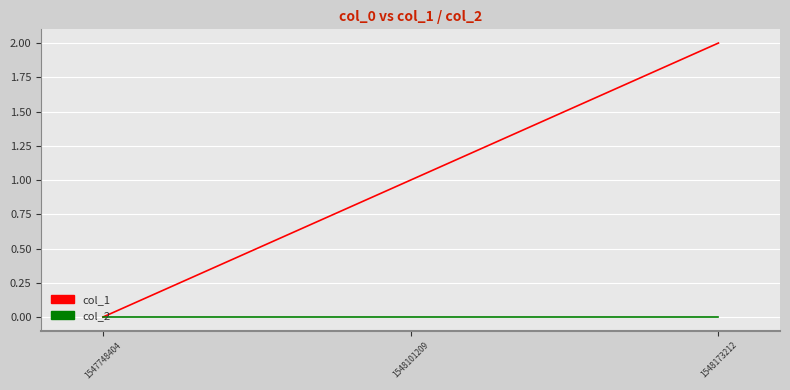

Which series has the largest total across all categories?

col_1